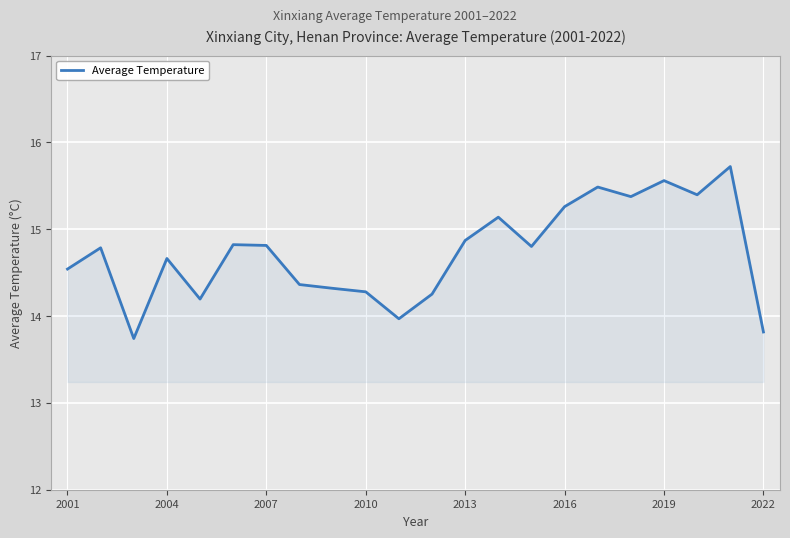

What is the minimum value shown in the chart?

13.7